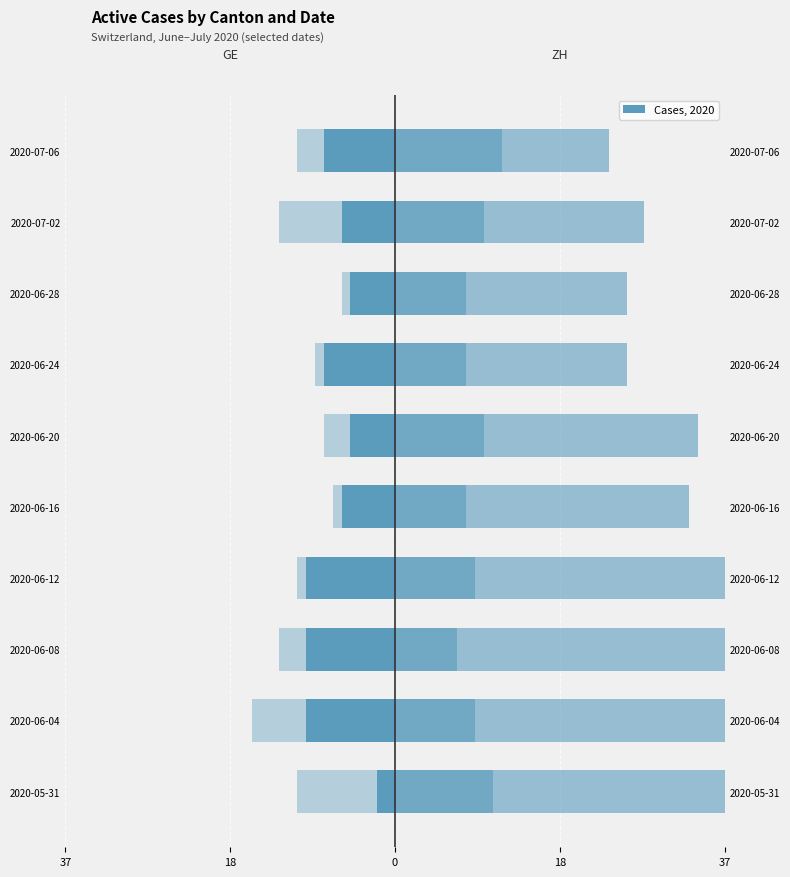

Reading left to right, extract all data points from this chart.

GE: -2	-10	-10	-10	-6	-5	-8	-5	-6	-8
ZH: 11	9	7	9	8	10	8	8	10	12
VD: 30	32	30	29	25	24	18	18	18	12
BE: 9	6	3	1	1	3	1	1	7	3